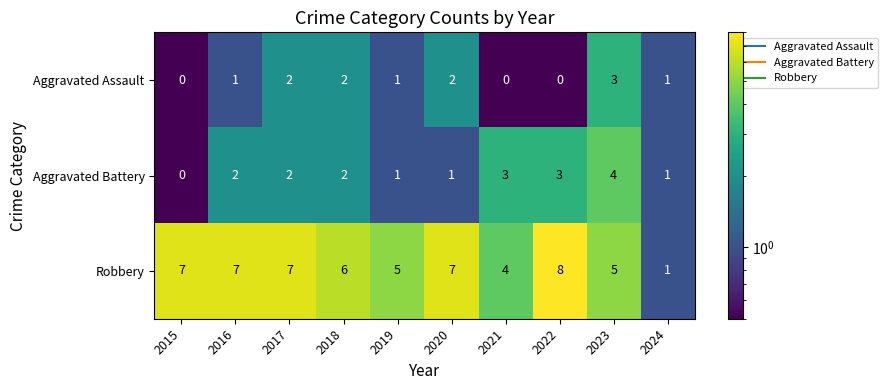

At which label is Robbery closest to 4?

2021